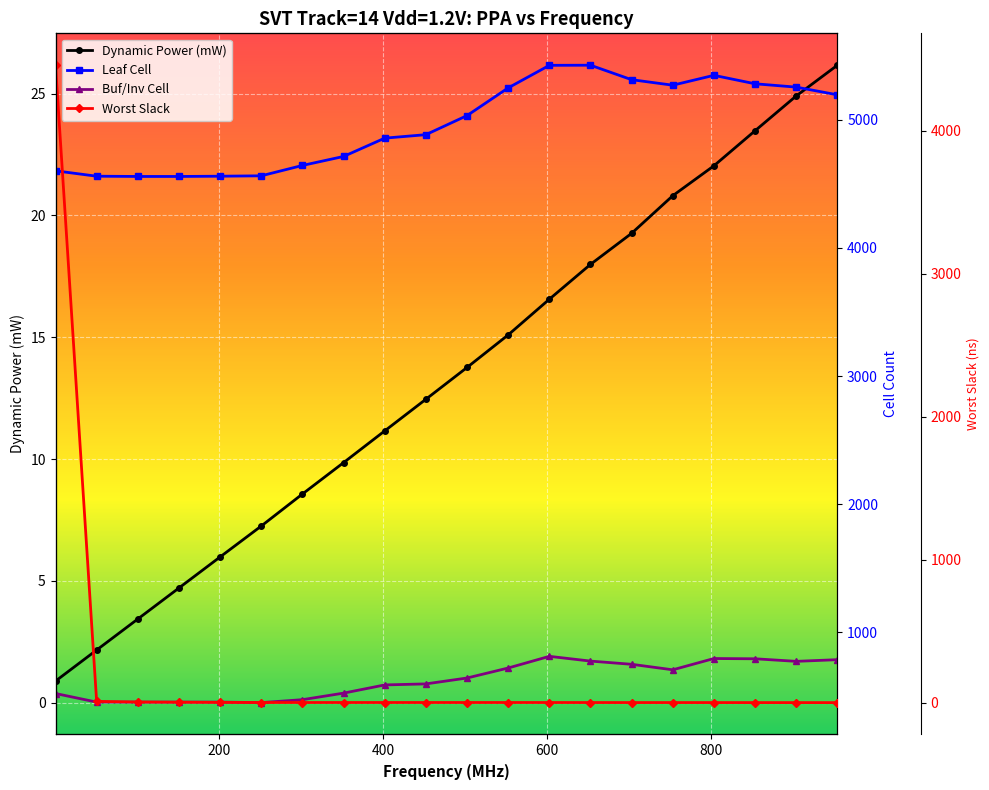

Where does the Dynamic Power (mW) series first go above 13?

10